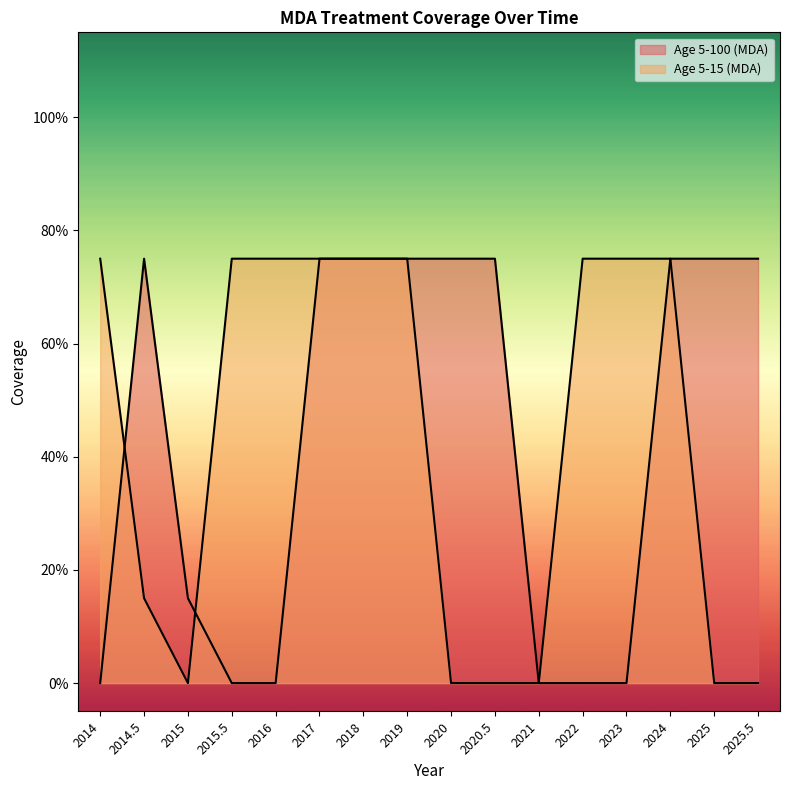

What is the maximum value shown in the chart?

0.8